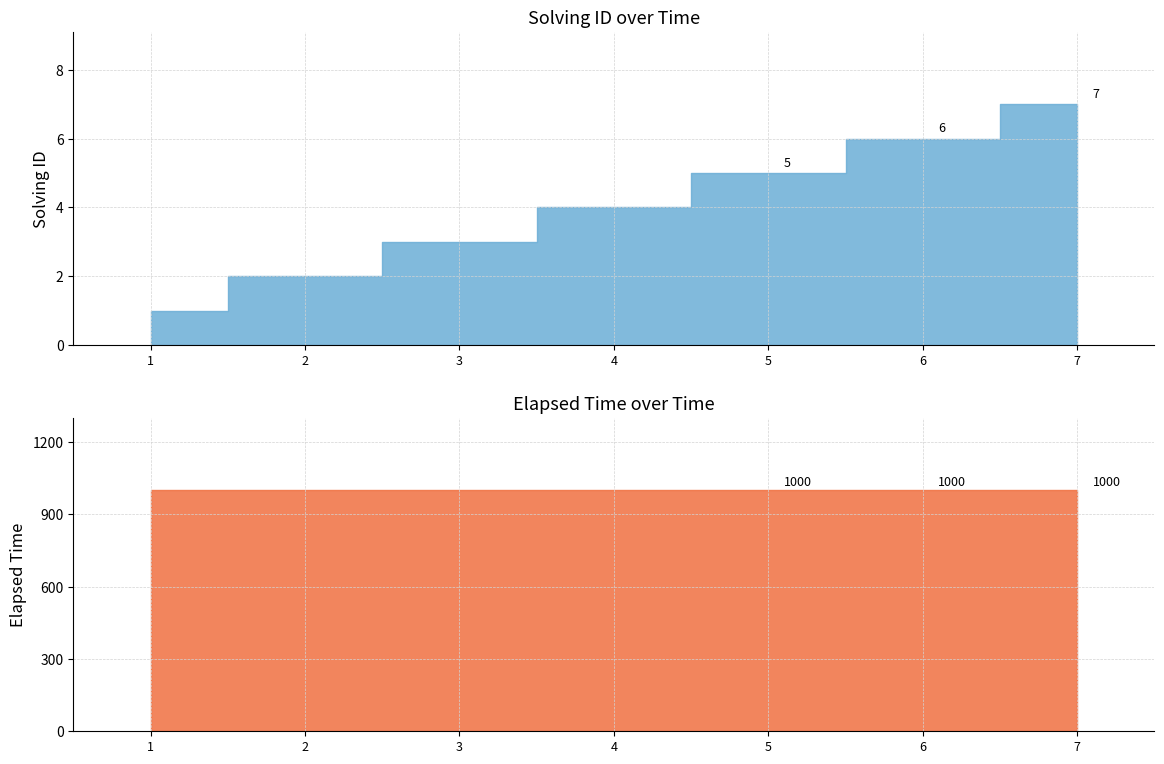

How many series are shown in this chart?

2